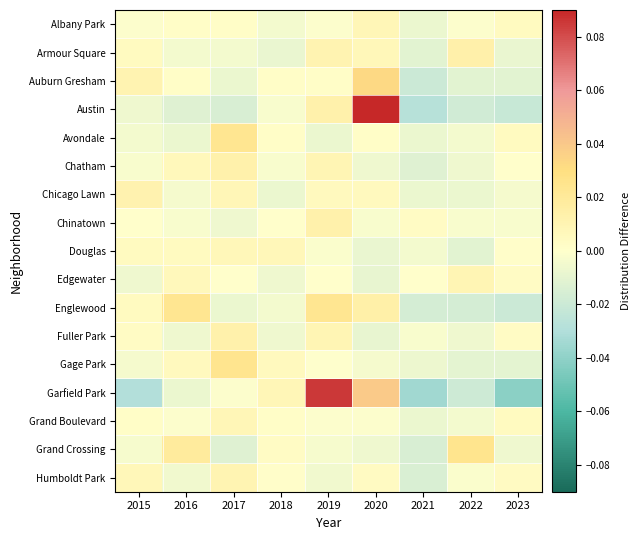

Which series has the largest range (max minus min)?

Garfield Park